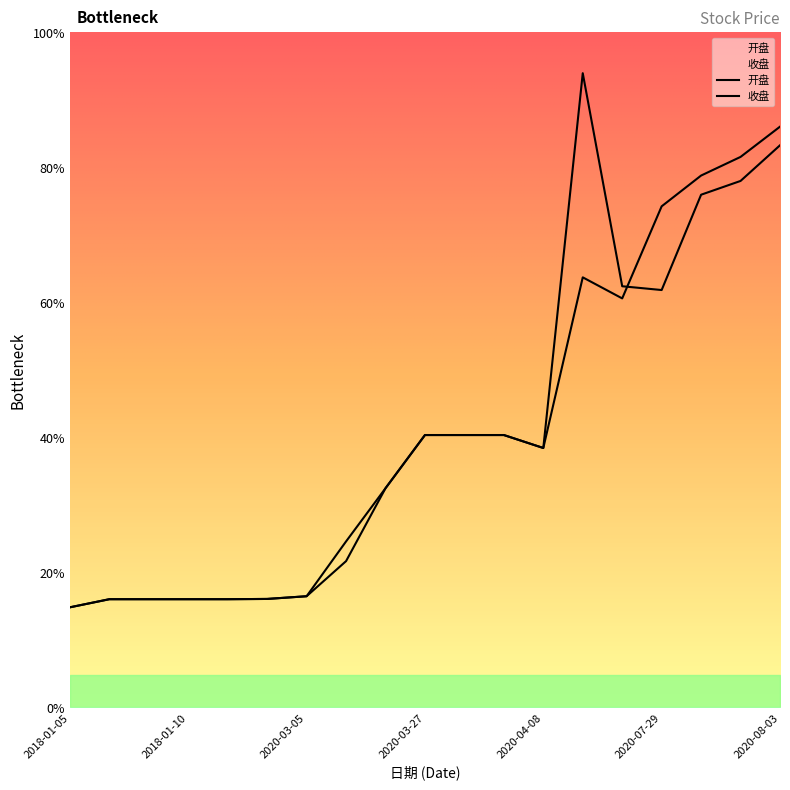

Reading right to left, transcribe all the data shown in this chart.

开盘: 2020-08-03=20.8	2020-07-31=19.5	2020-07-30=19.0	2020-07-29=15.4	2020-07-28=15.6	2020-07-27=23.5	2020-04-08=9.6	2020-04-02=10.1	2020-04-01=10.1	2020-03-27=10.1	2020-03-24=8.1	2020-03-13=5.4	2020-03-05=4.1	2020-01-02=4.0	2018-07-09=4.0	2018-01-10=4.0	2018-01-09=4.0	2018-01-08=4.0	2018-01-05=3.7
收盘: 2020-08-03=21.5	2020-07-31=20.4	2020-07-30=19.7	2020-07-29=18.6	2020-07-28=15.1	2020-07-27=15.9	2020-04-08=9.6	2020-04-02=10.1	2020-04-01=10.1	2020-03-27=10.1	2020-03-24=8.1	2020-03-13=6.1	2020-03-05=4.1	2020-01-02=4.0	2018-07-09=4.0	2018-01-10=4.0	2018-01-09=4.0	2018-01-08=4.0	2018-01-05=3.7